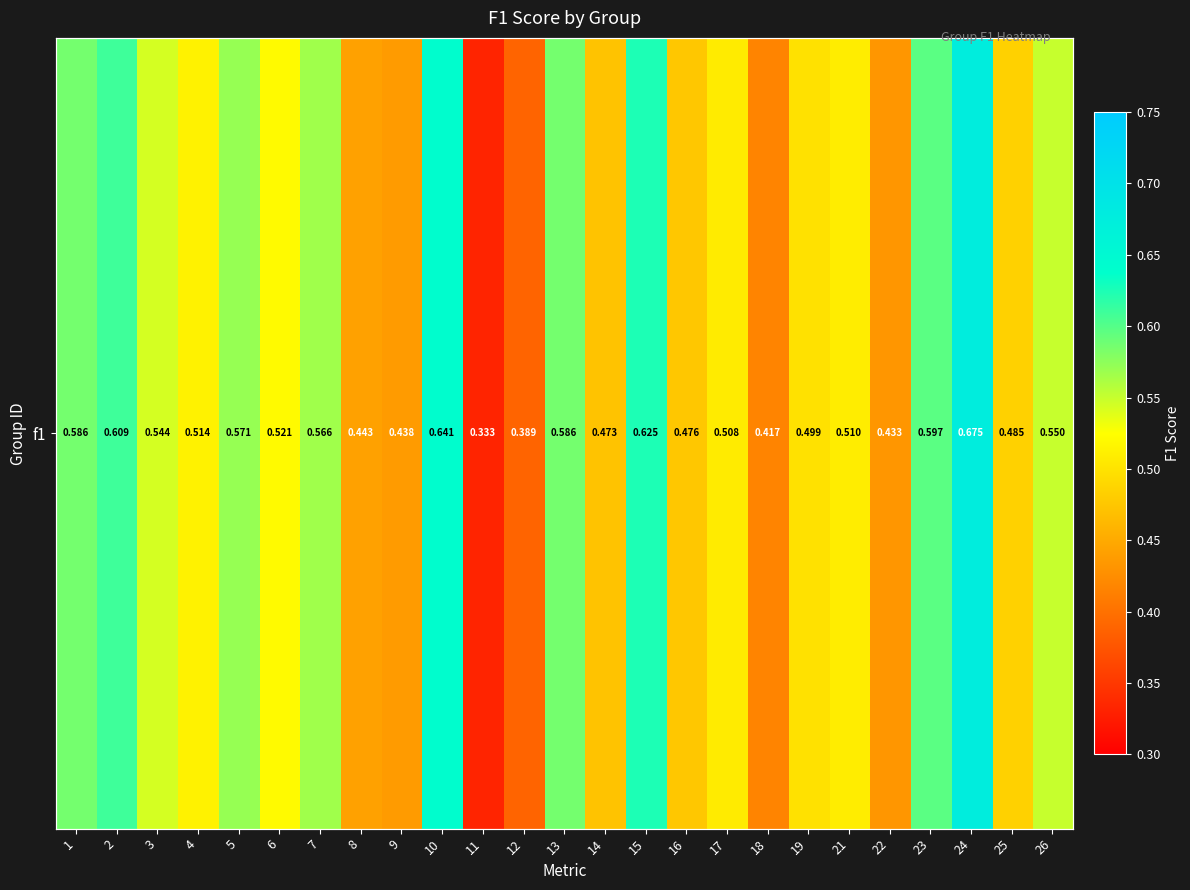

Is it true that the value at 17 is 0.5?

True